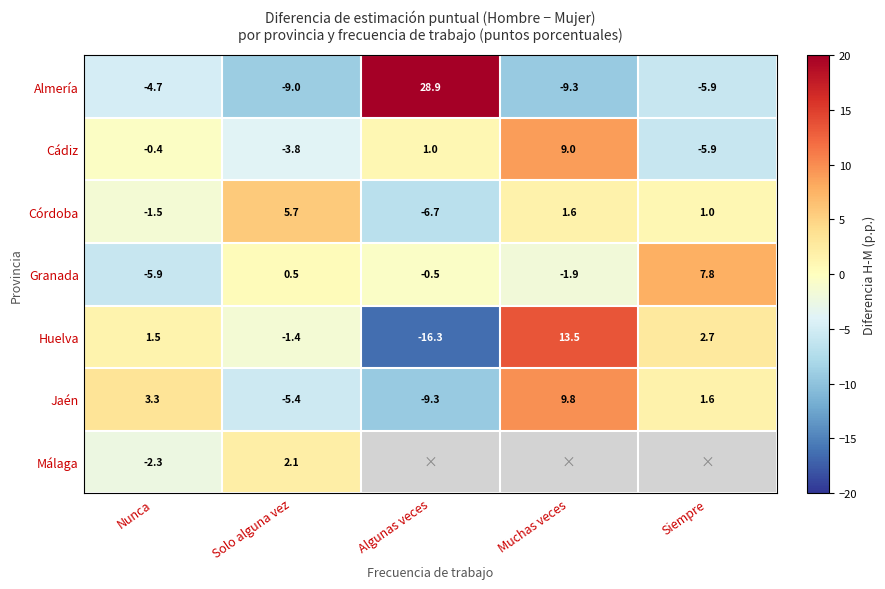

The Jaén series shows -16.2 at Algunas veces. True or false?

False